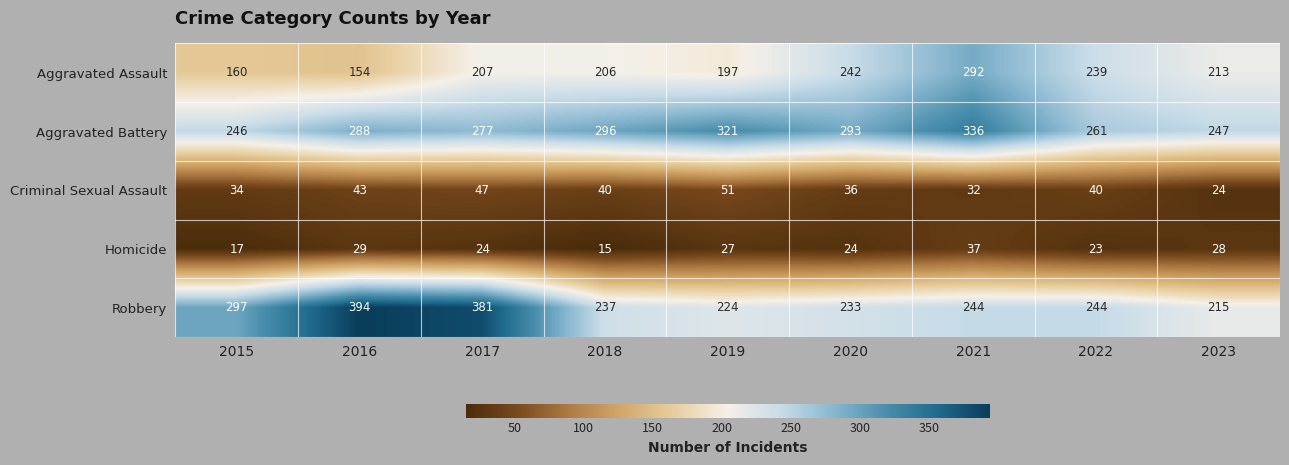

What is the difference between the Criminal Sexual Assault values at 2023 and 2015?

10